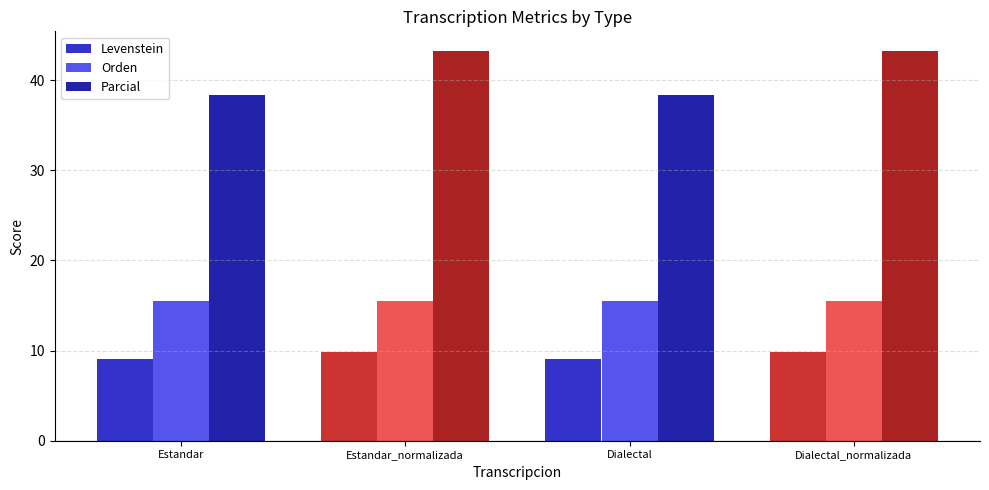

Which series has the largest range (max minus min)?

Parcial